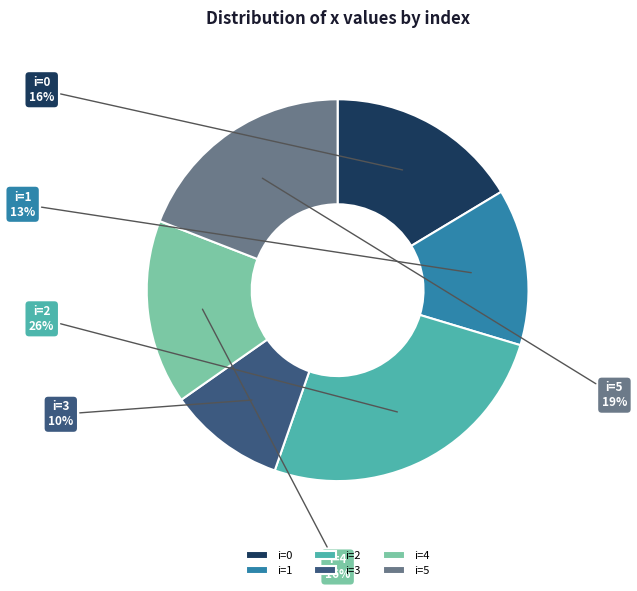

Do i=5 and i=3 together represent more than half of the pie?

No